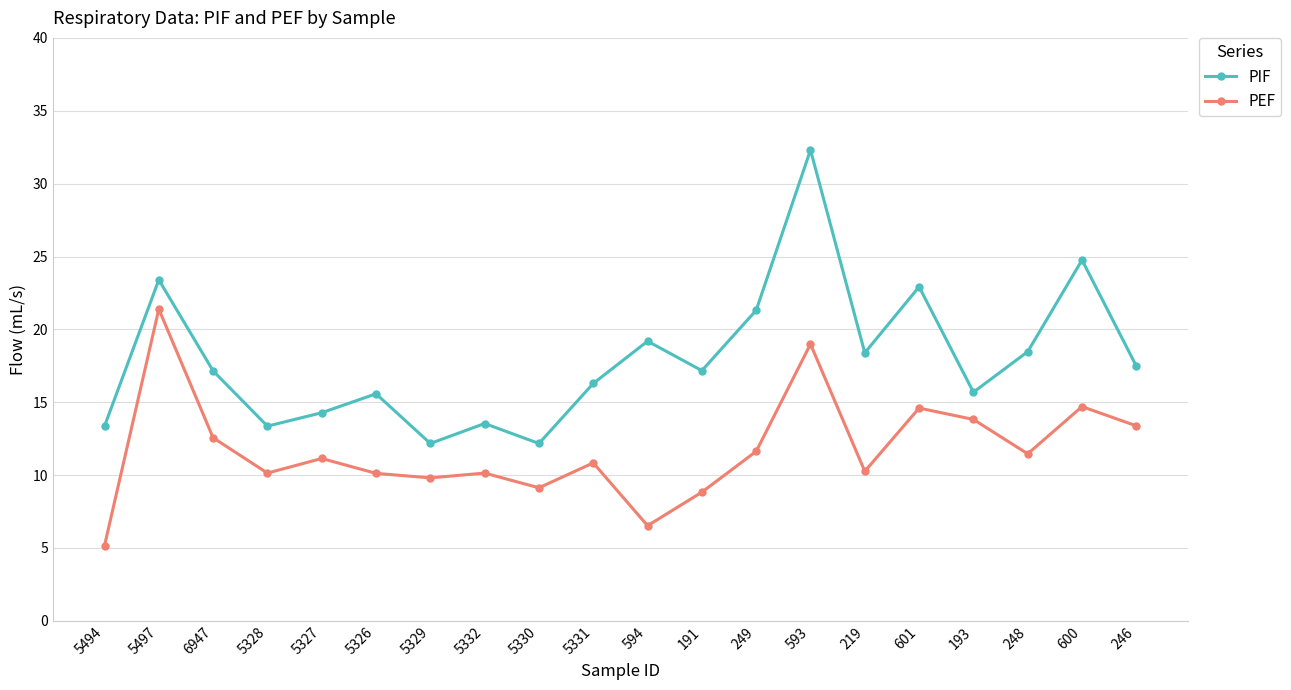

What is the minimum value shown in the chart?

5.2